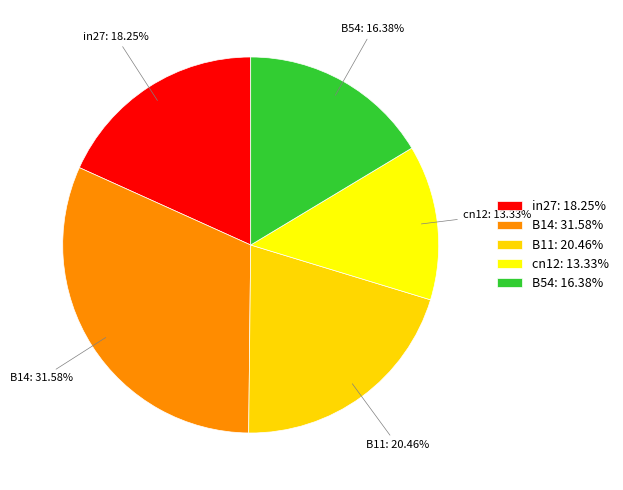

To the nearest percent, what is the average slice percentage?

20%